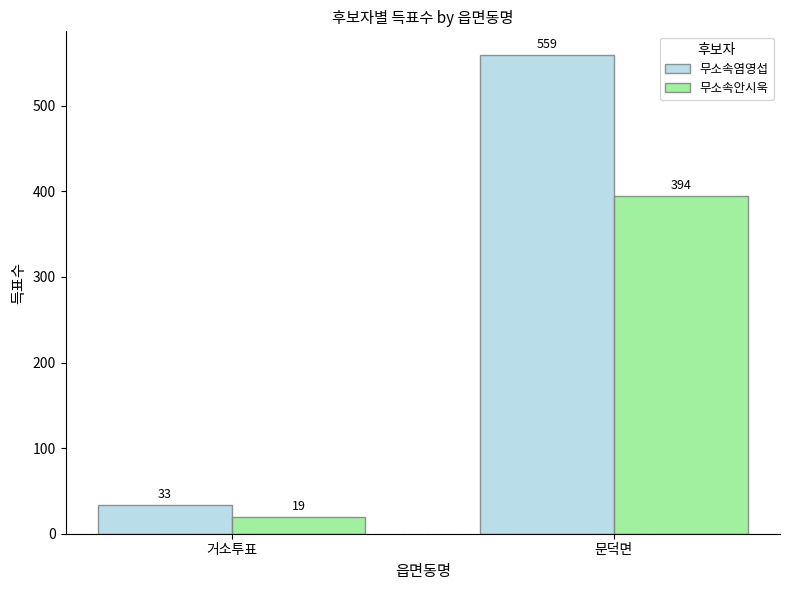

The value of 무소속염영섭 at 거소투표 is 33. True or false?

True